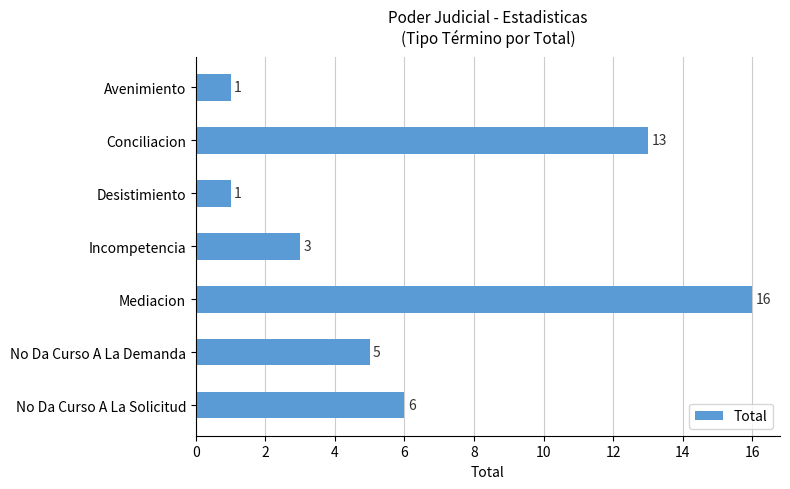

Count the number of categories in the chart.

7